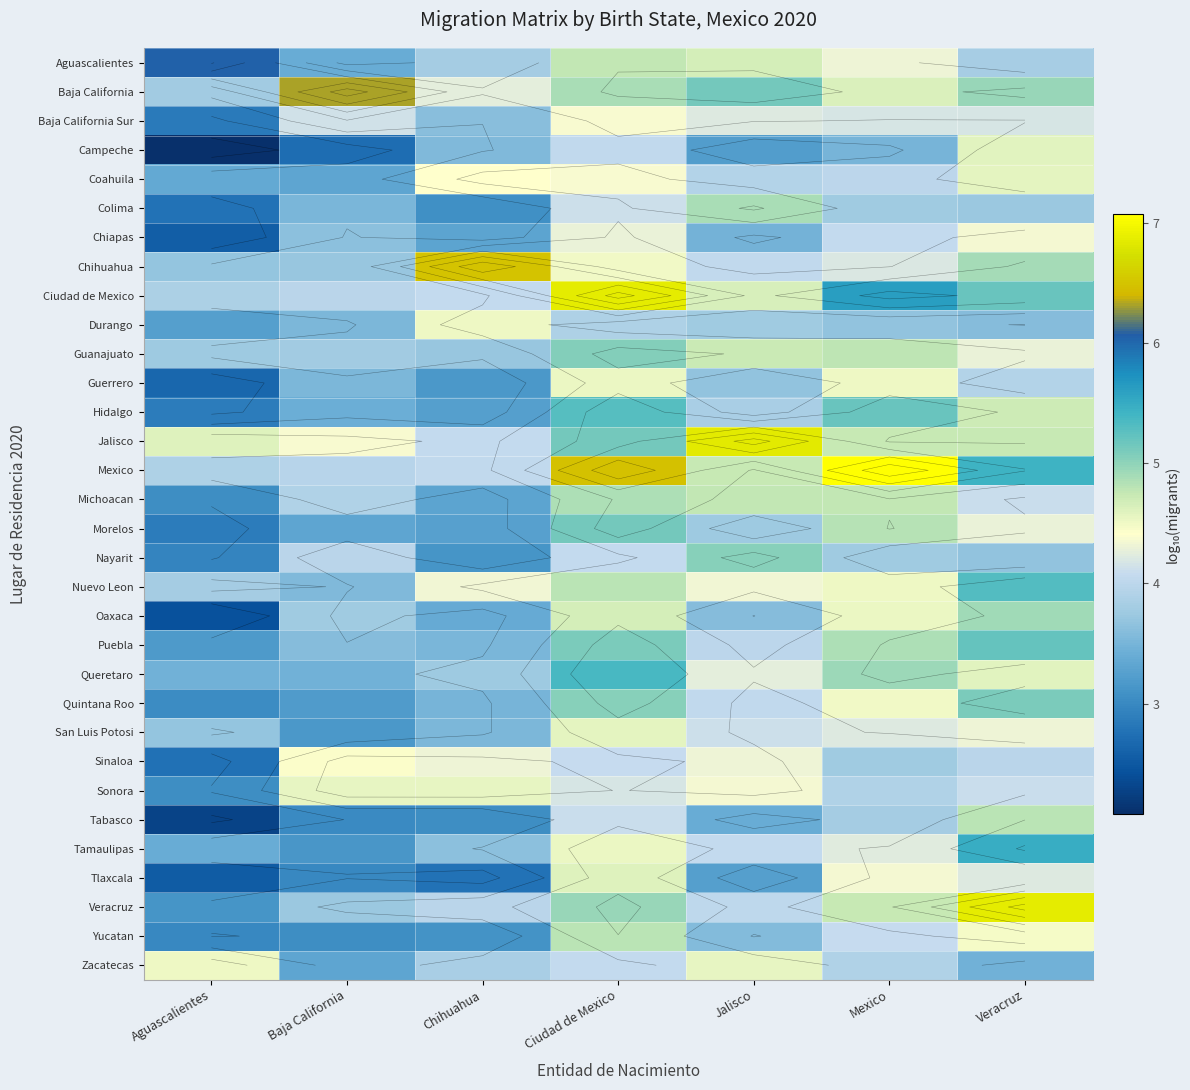

Count the number of data series in this chart.

32